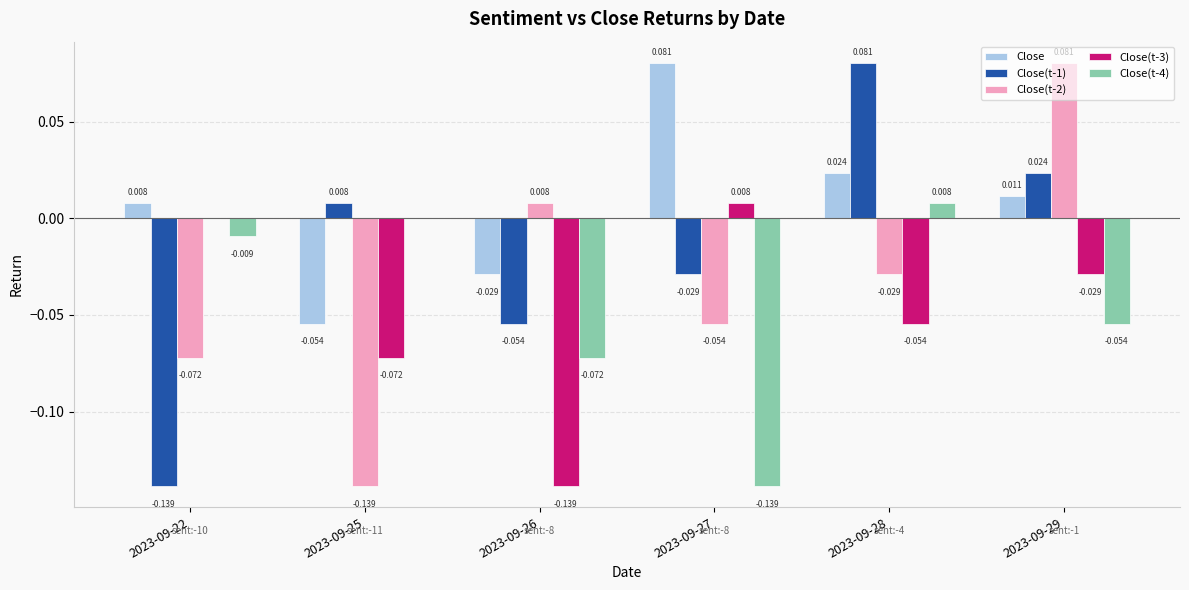

Is the value of Close(t-2) at 2023-09-28 greater than the value of Close(t-3) at 2023-09-27?

No